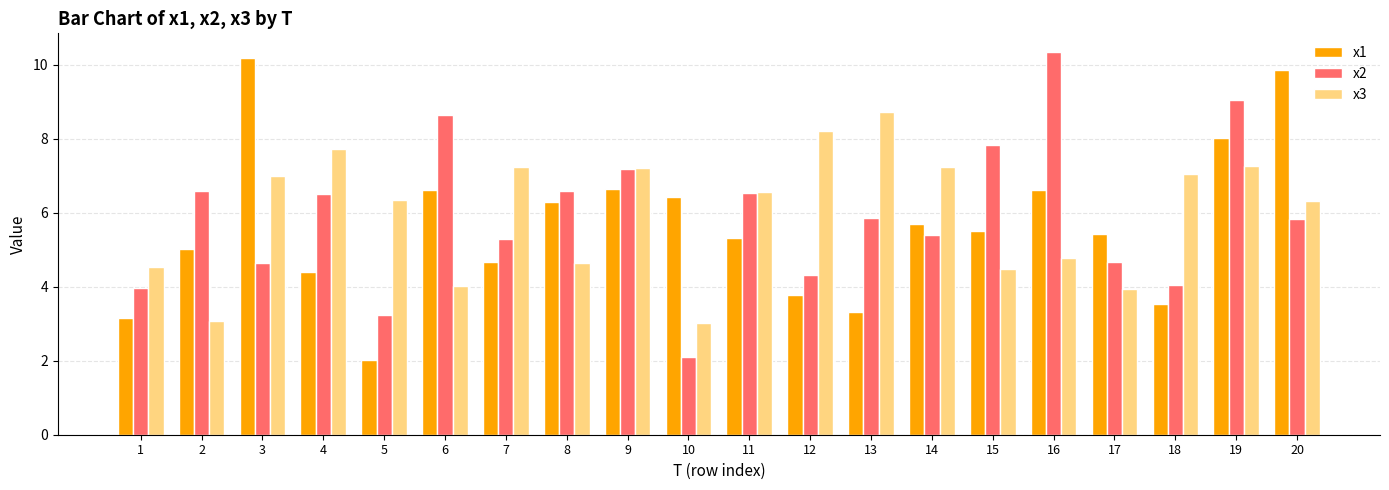

What is the difference between the second highest and second lowest values in the x2 series?

5.8